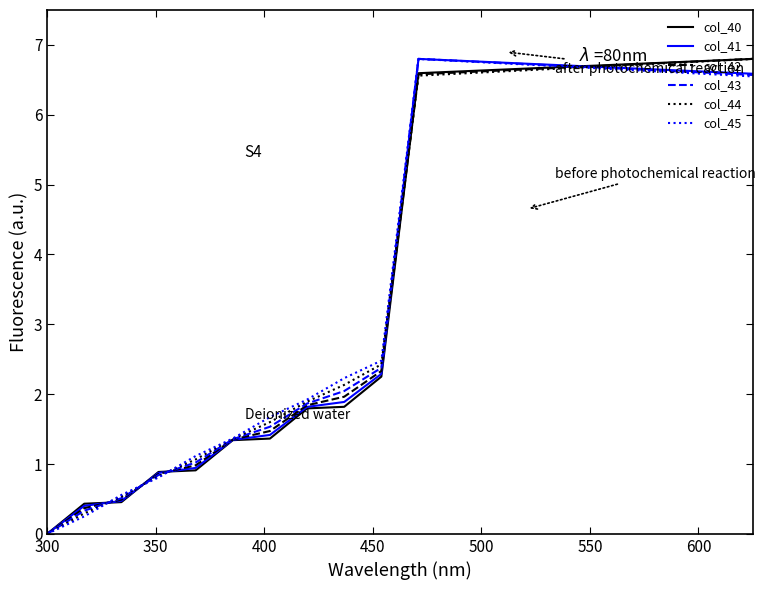

What is the highest value of the col_41 series?

6.8